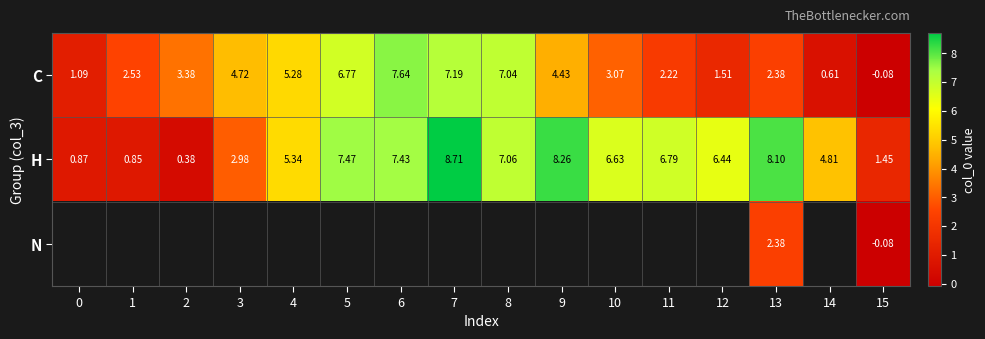

True or false: H has a value of 2.6 at 5.

False